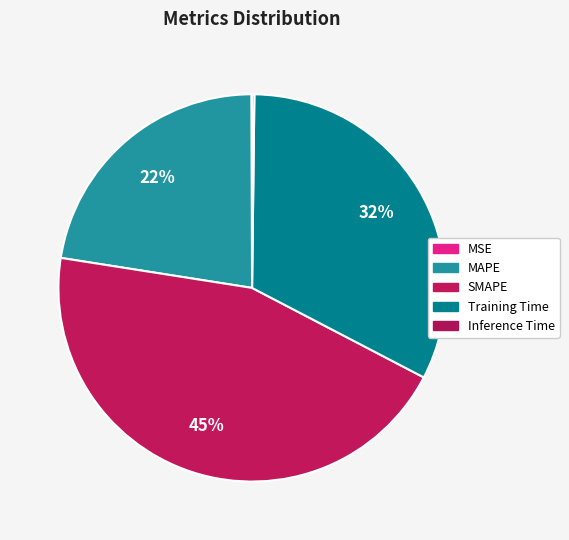

How many segments does this pie chart have?

5